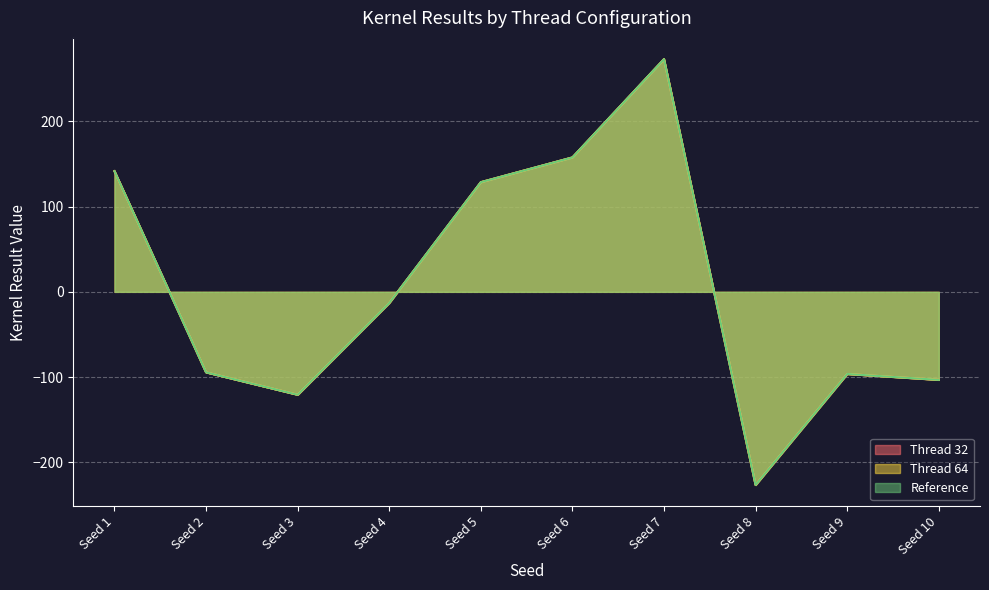

Does the chart display data point markers on the line(s)?

No